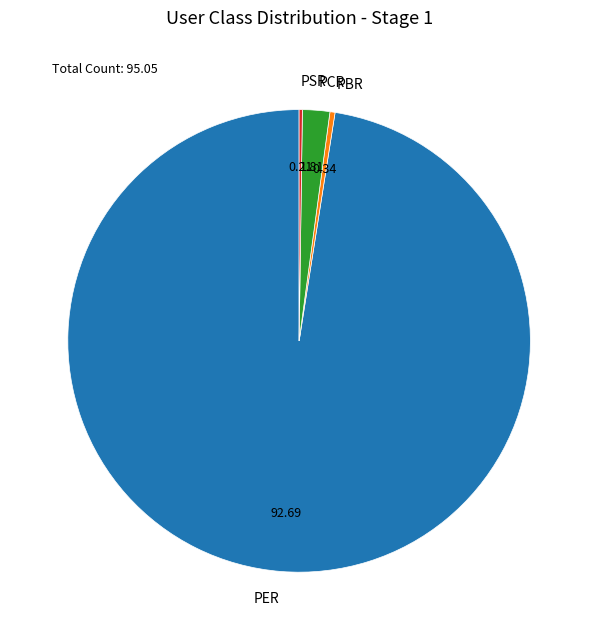

Do PER and PCR together represent more than half of the pie?

Yes